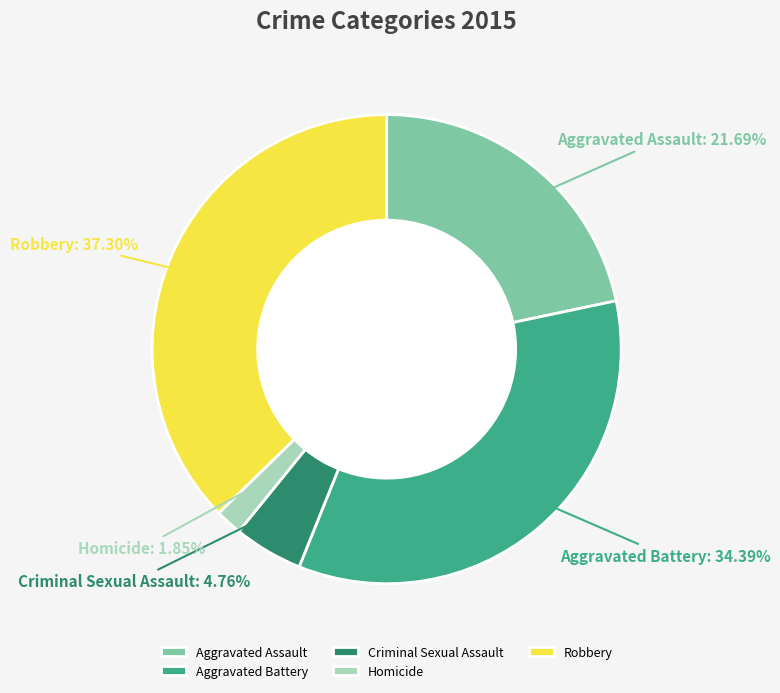

Between Aggravated Battery and Aggravated Assault, which is larger?

Aggravated Battery